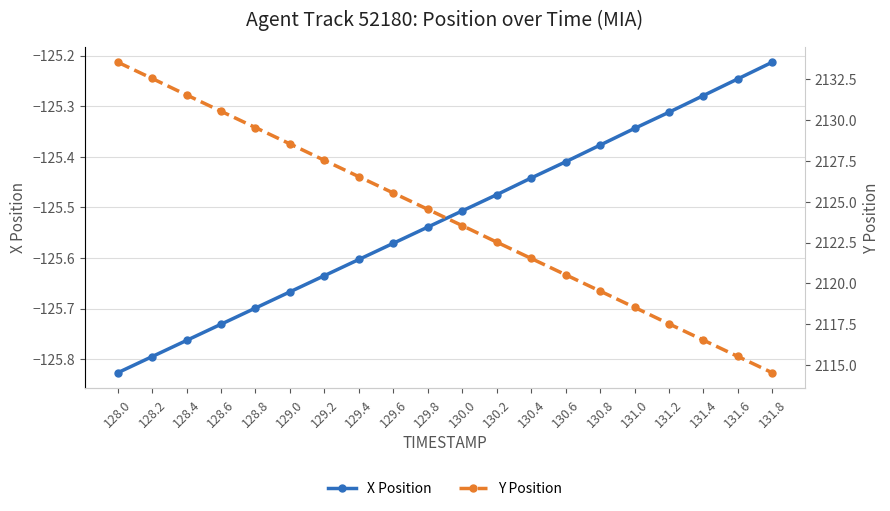

What is the approximate value of Y Position at 128.8?

2129.6